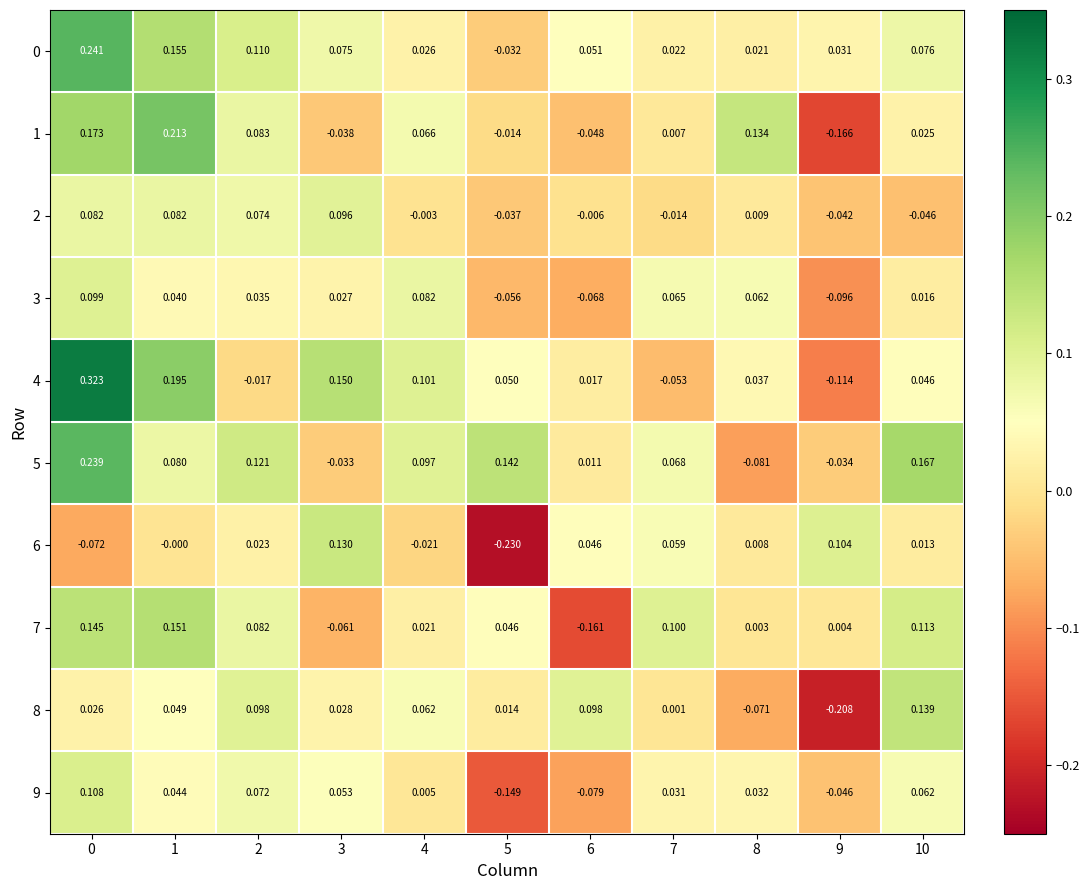

Is the value of 7 at 0 greater than the value of 0 at 4?

Yes